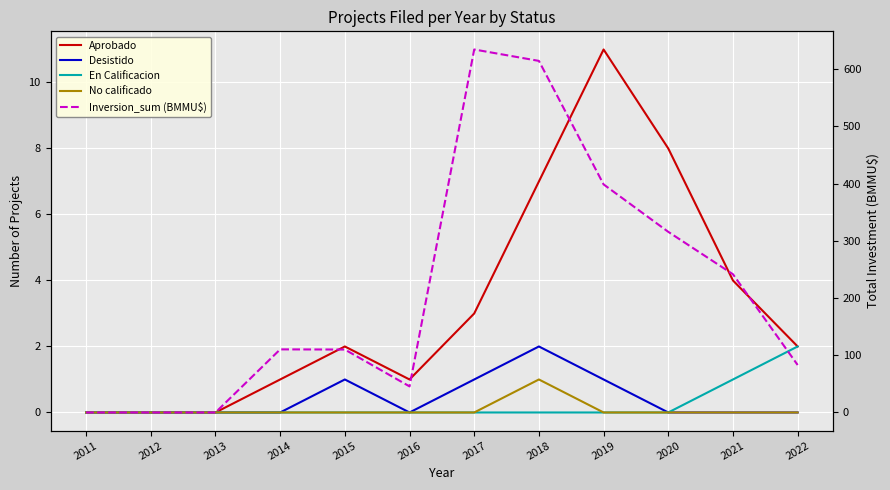

What is the maximum value for No calificado?

1.0